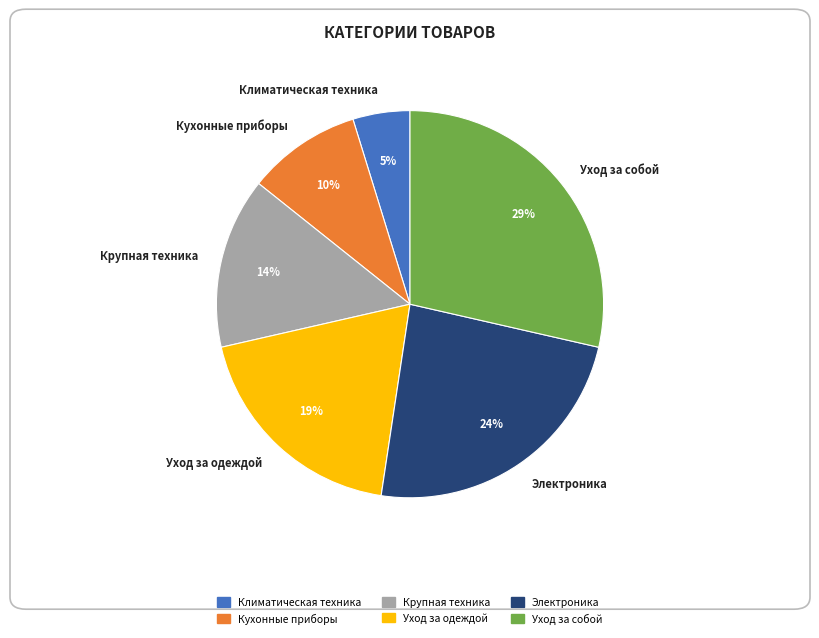

Does Кухонные приборы account for over 50% of the chart?

No